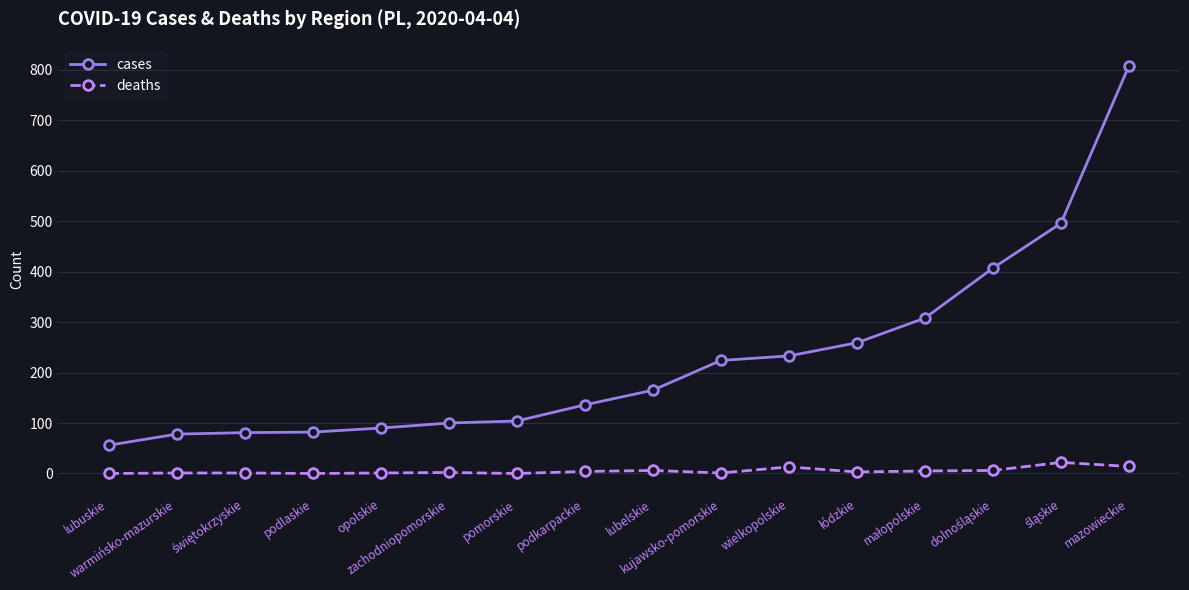

What are all the series names shown in the legend?

cases, deaths